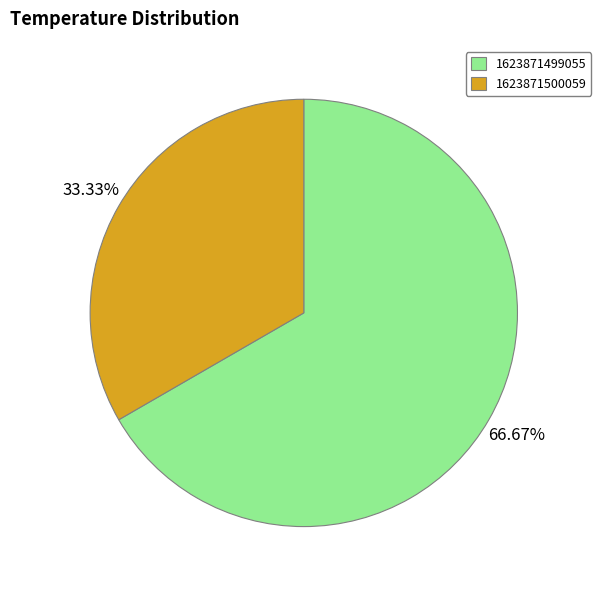

Approximately how many times larger is the value at 1623871500059 compared to 1623871499055?

0.5